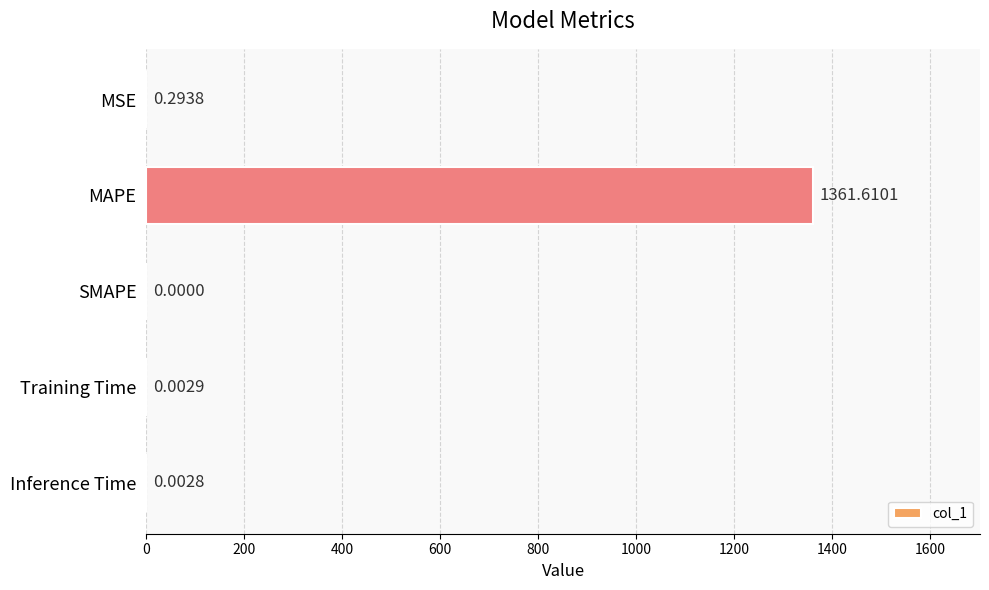

What is the sum of all values?

1361.9